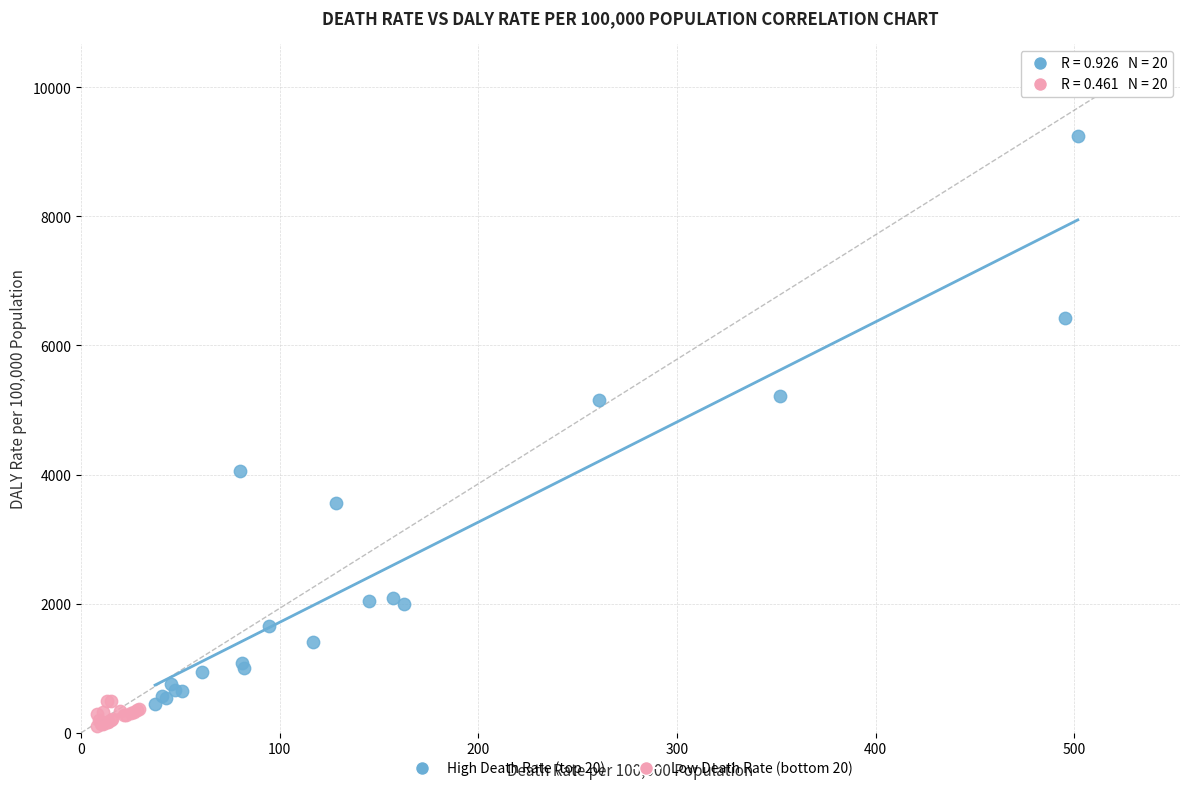

Which series has the widest spread of Y values?

High Death Rate (top 20)